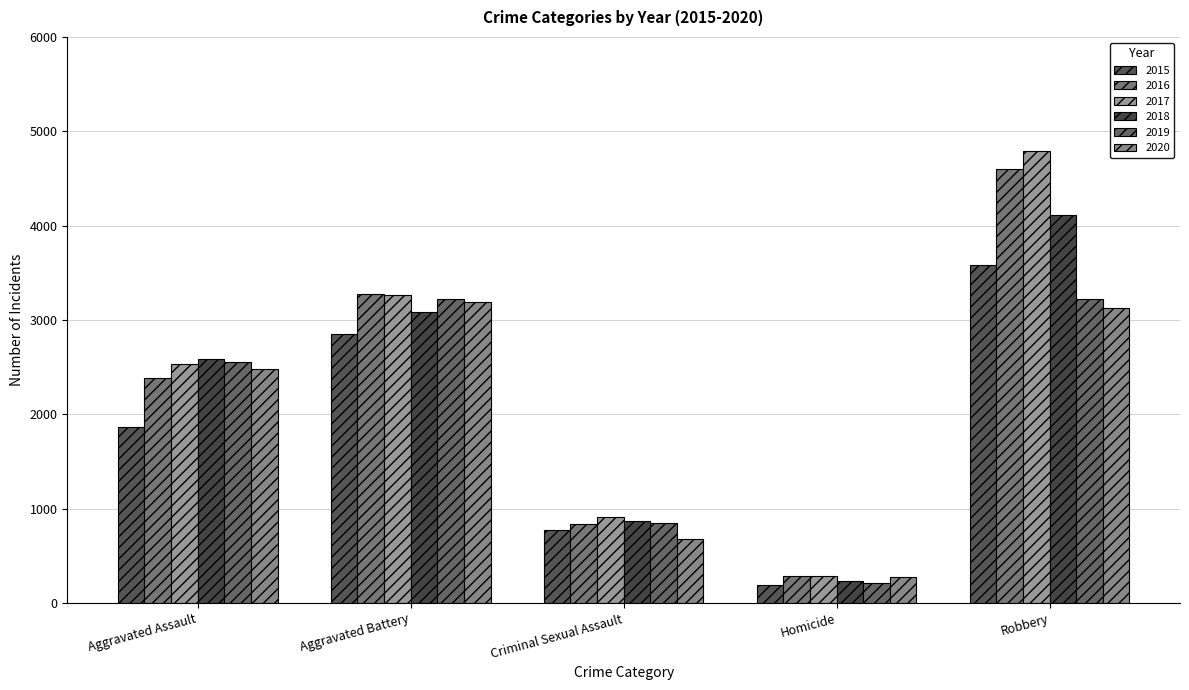

Read the 2015 value at Robbery, to the nearest 50.

3600